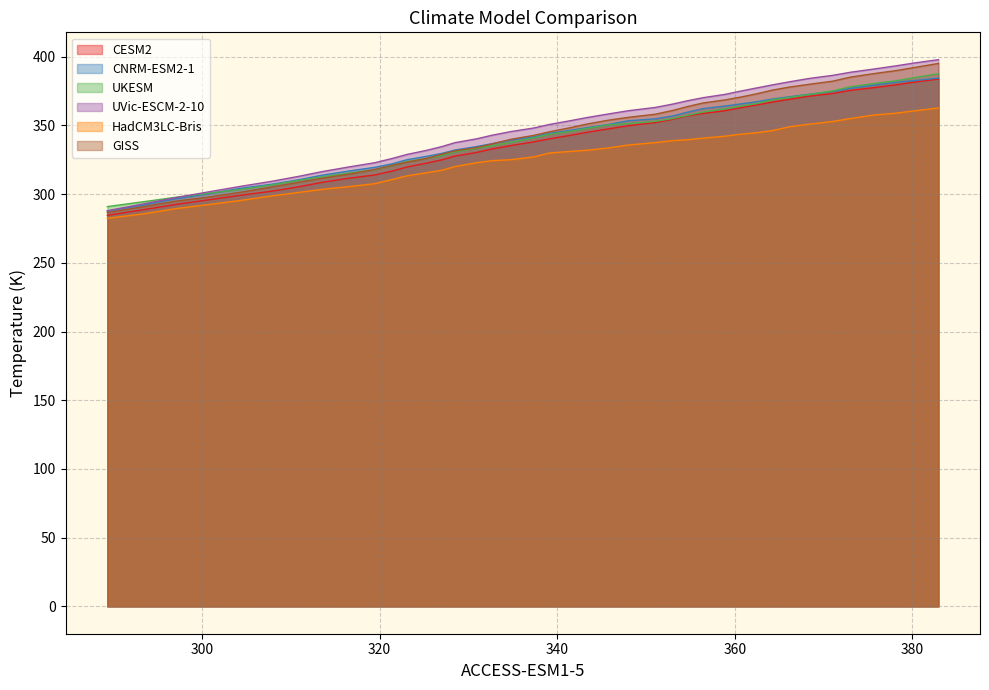

What is the maximum value for CNRM-ESM2-1?

384.5